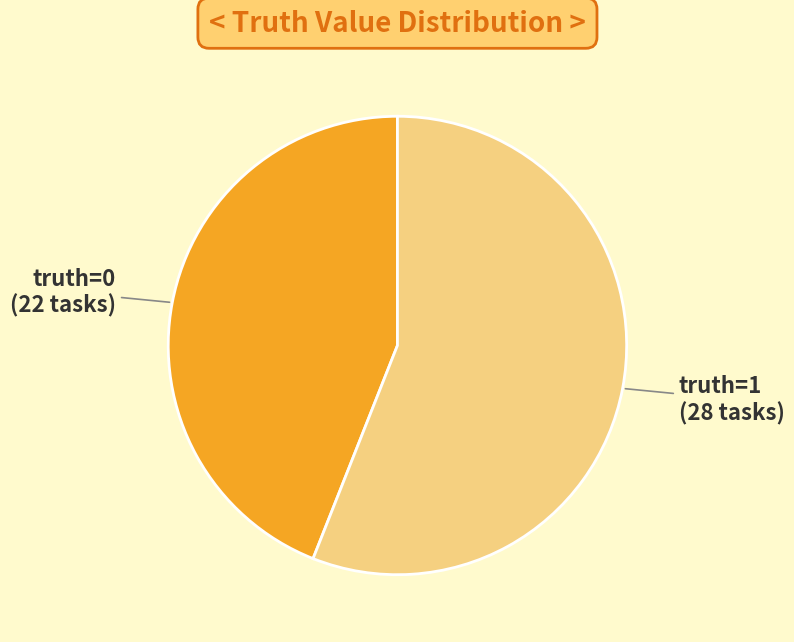

Does any single category account for the majority?

Yes